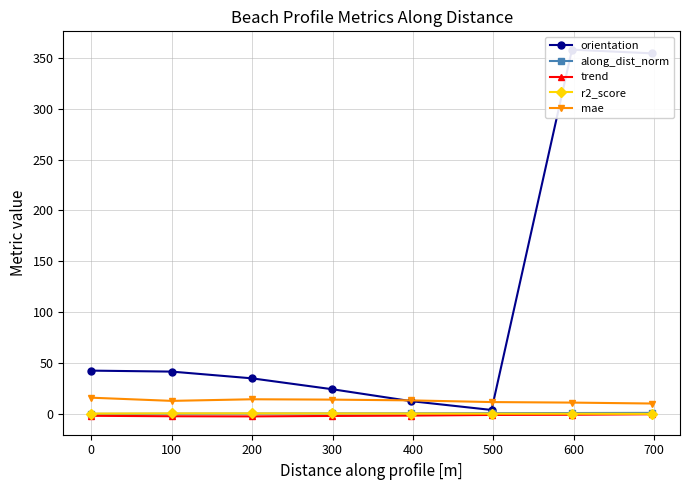

Reading left to right, what are all the values shown in this chart?

orientation: 42.5	41.6	35.0	24.2	12.5	3.9	358.1	354.5
along_dist_norm: 0.0	0.1	0.3	0.4	0.6	0.7	0.9	1.0
trend: -1.9	-2.3	-2.4	-2.0	-1.7	-1.0	-0.8	-0.4
r2_score: 0.3	0.5	0.5	0.4	0.4	0.2	0.2	0.0
mae: 15.9	12.8	14.4	14.0	13.3	11.6	11.1	10.2